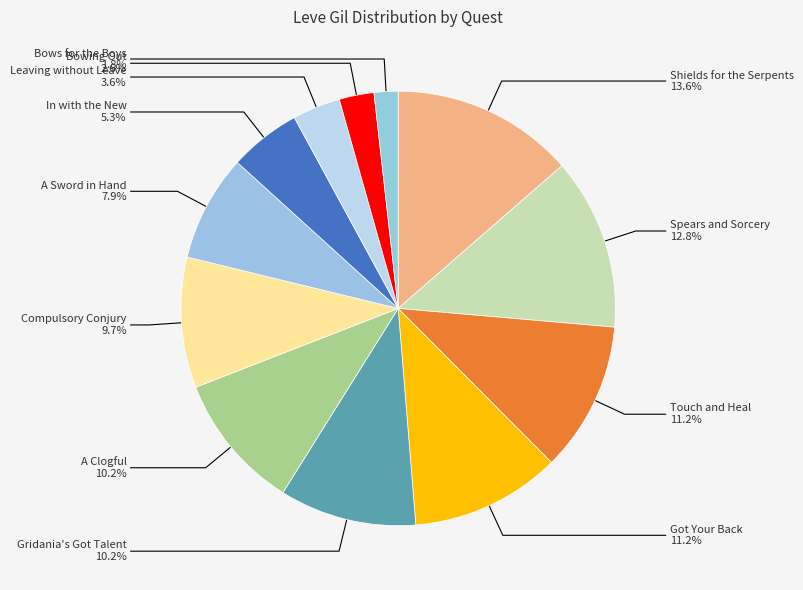

Approximately how many times larger is the value at Spears and Sorcery compared to Bowing Out?

4.9